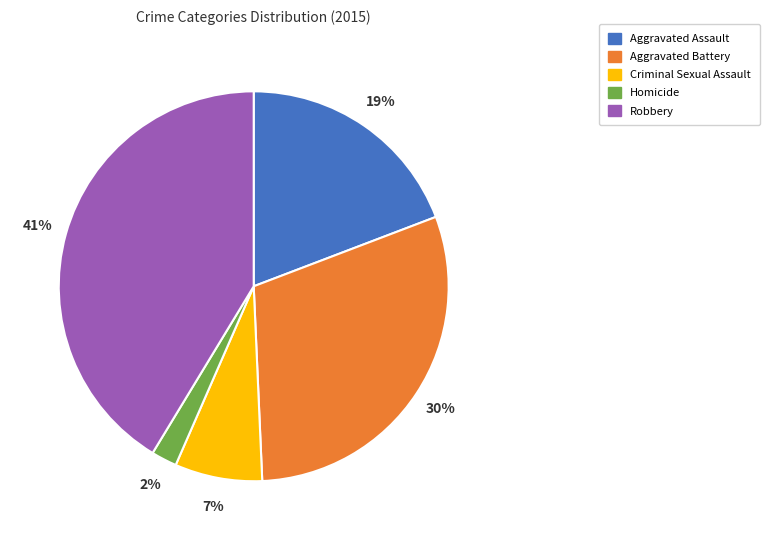

Is the sum of Aggravated Battery and Aggravated Assault greater than half?

No